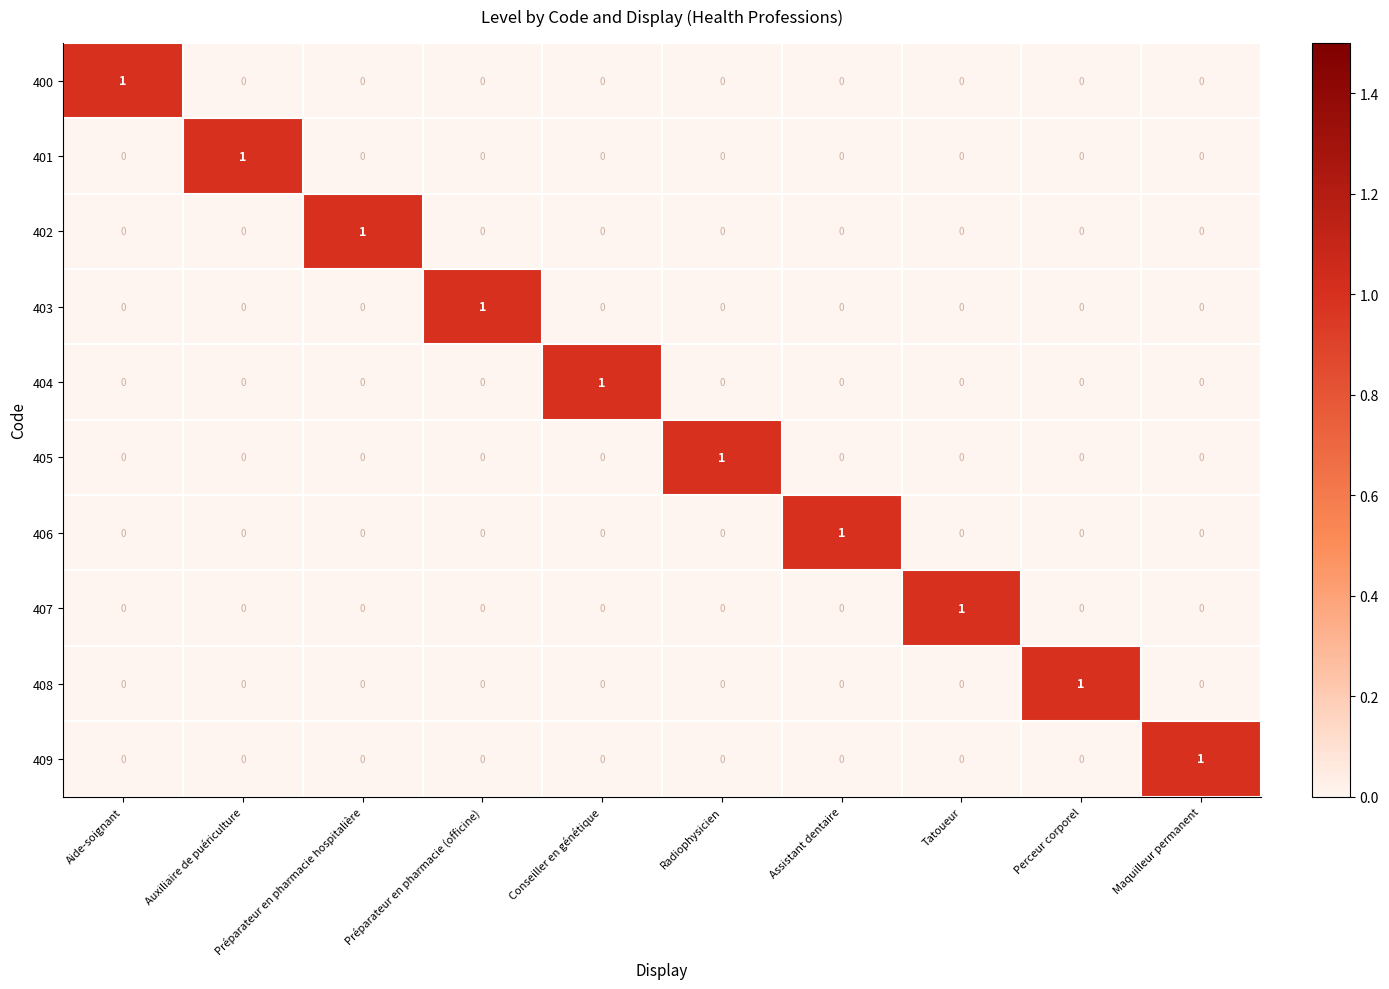

Which category has the highest value in the 405 series?

Radiophysicien